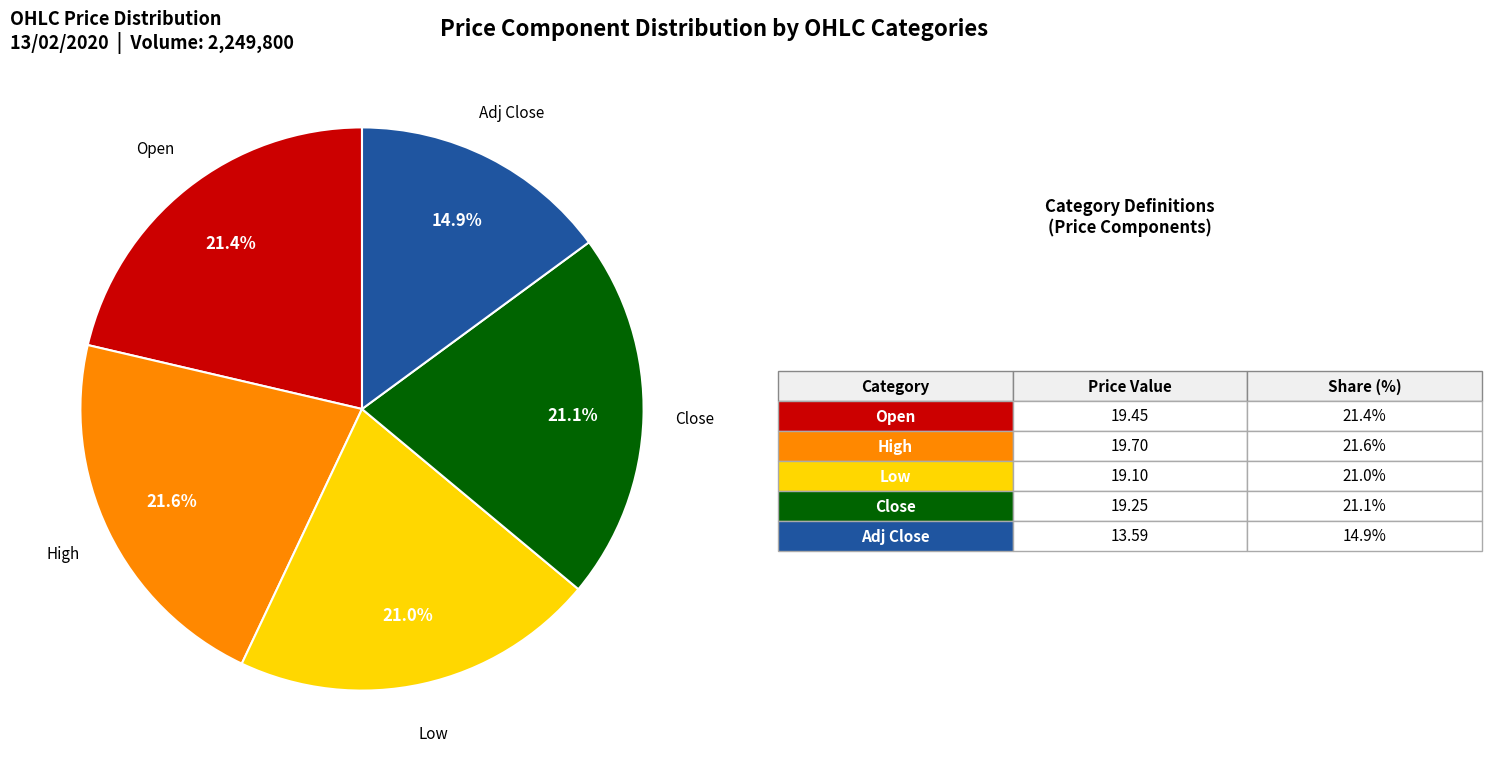

Is there a majority slice in this chart?

No